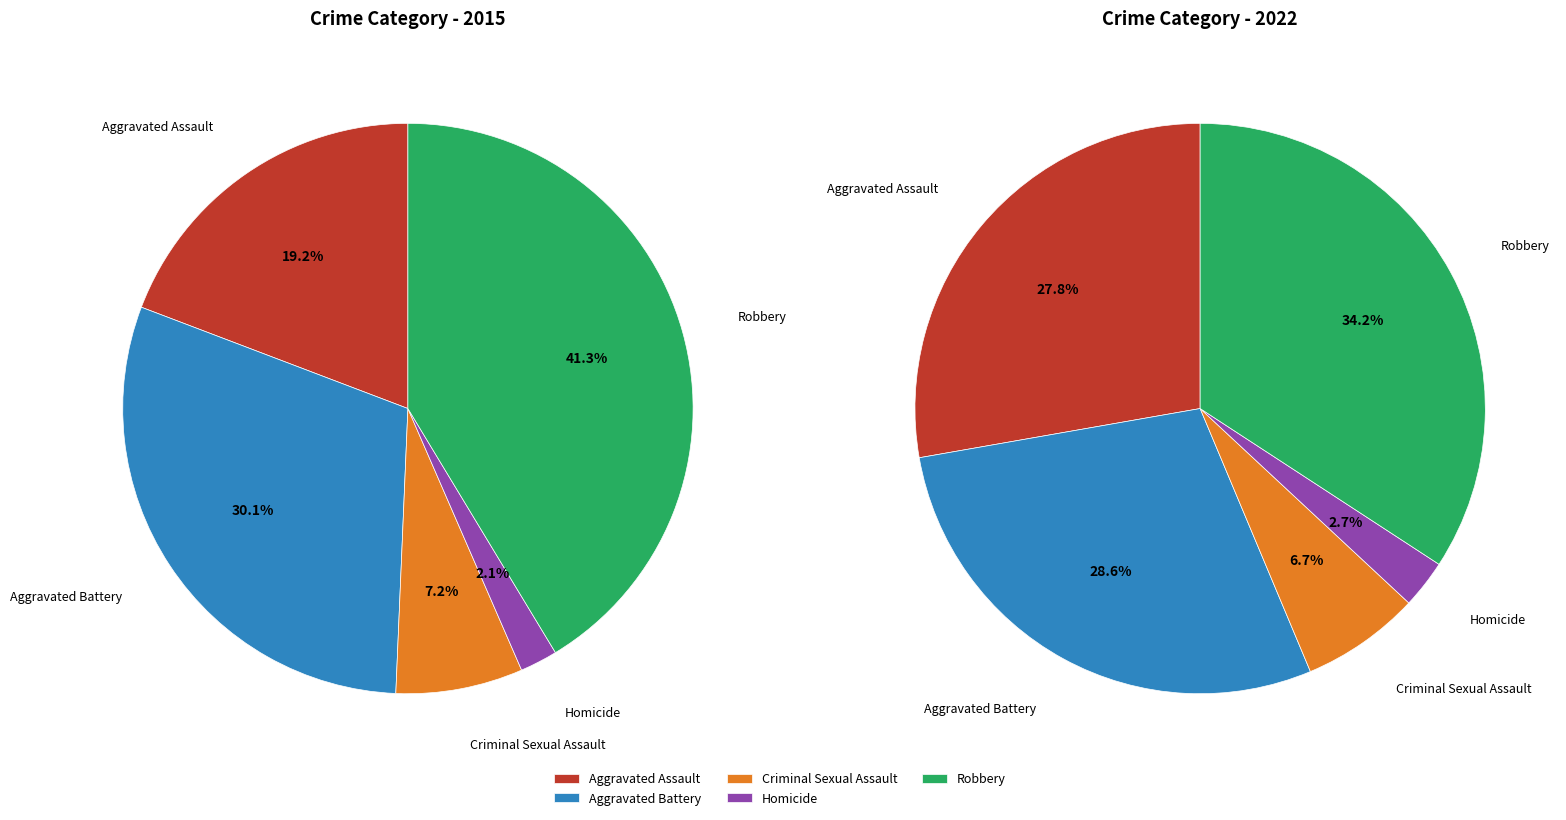

How many segments does this pie chart have?

5